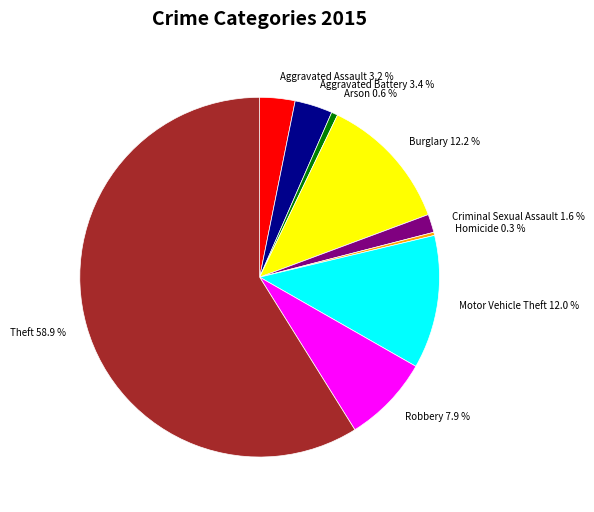

How many segments does this pie chart have?

9